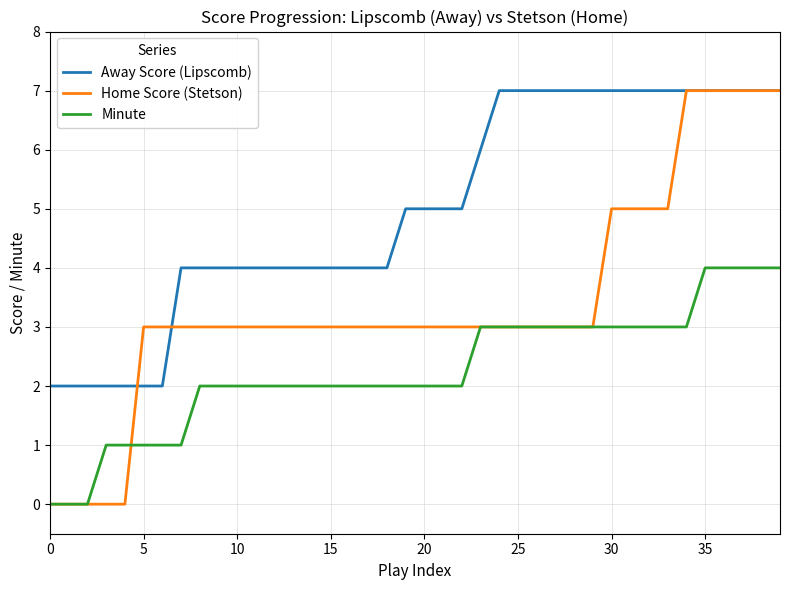

Reading left to right, what are all the values shown in this chart?

Away Score (Lipscomb): 2	2	2	2	2	2	2	4	4	4	4	4	4	4	4	4	4	4	4	5	5	5	5	6	7	7	7	7	7	7	7	7	7	7	7	7	7	7	7	7
Home Score (Stetson): 0	0	0	0	0	3	3	3	3	3	3	3	3	3	3	3	3	3	3	3	3	3	3	3	3	3	3	3	3	3	5	5	5	5	7	7	7	7	7	7
Minute: 0	0	0	1	1	1	1	1	2	2	2	2	2	2	2	2	2	2	2	2	2	2	2	3	3	3	3	3	3	3	3	3	3	3	3	4	4	4	4	4